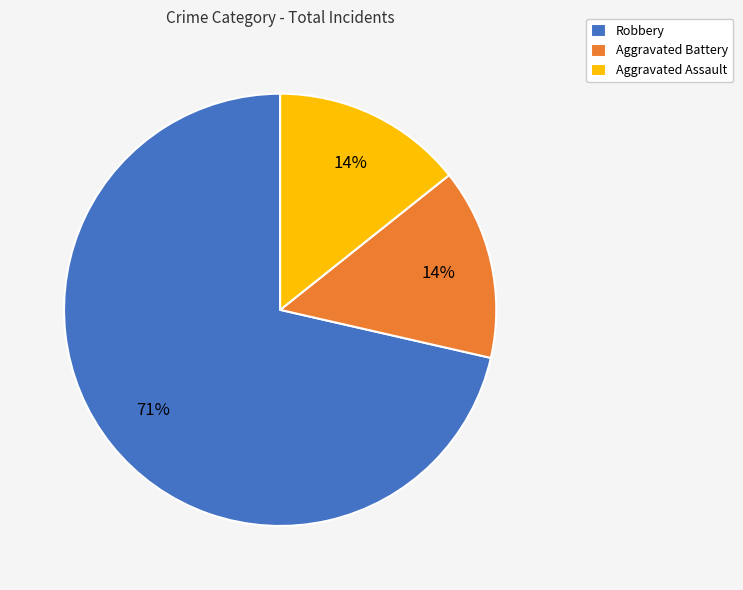

What percentage is the Aggravated Battery slice, to the nearest percent?

14%